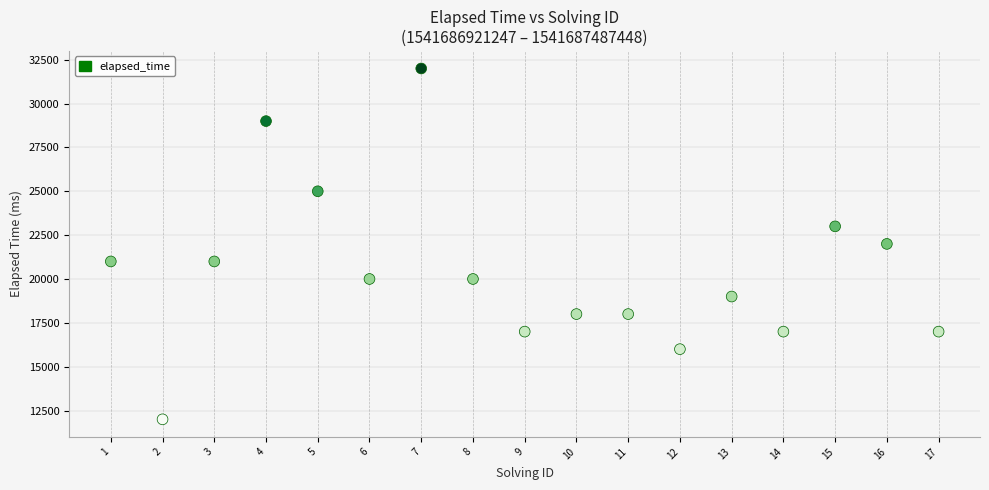

What is the range of Y values (max minus min)?

20000